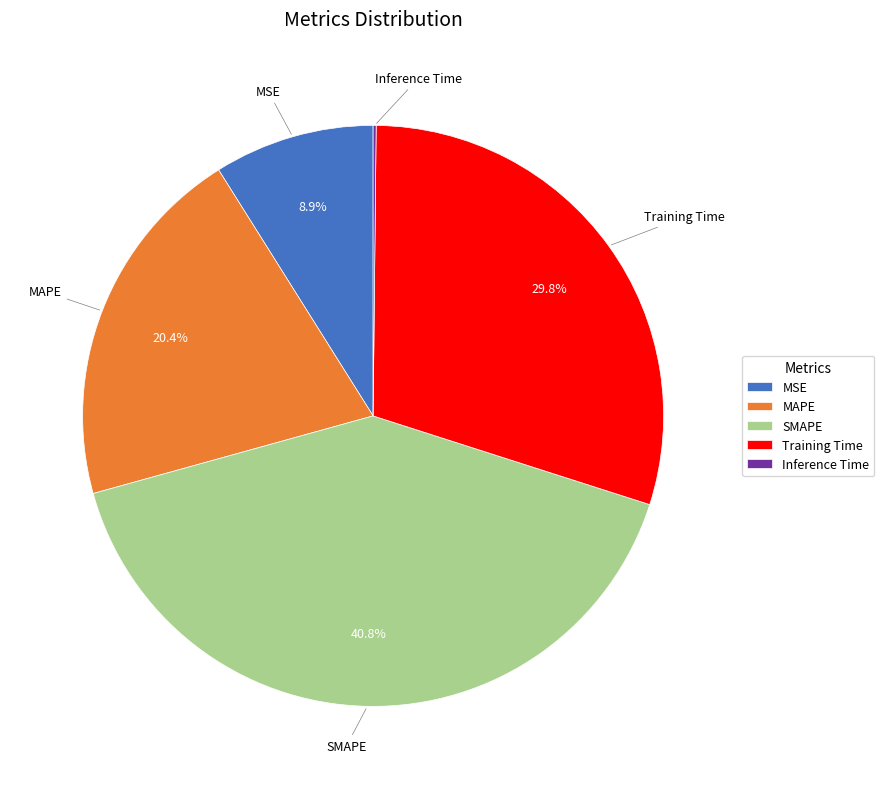

What portion of the pie excludes MSE?

91.1%